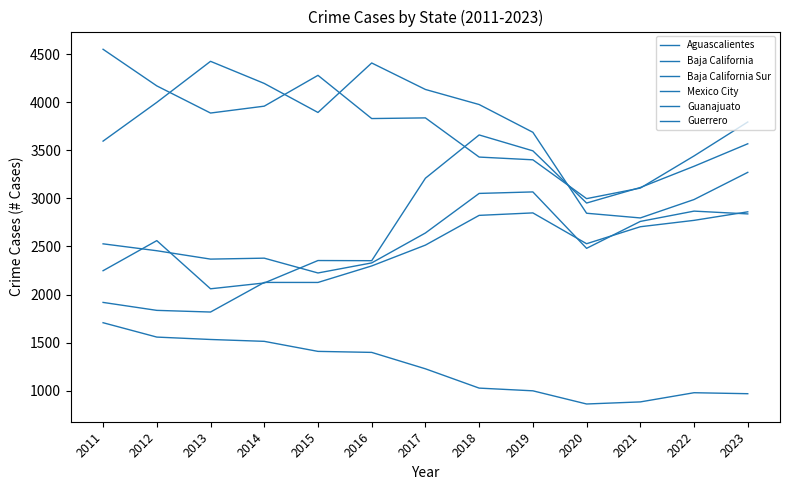

Reading right to left, what are all the values shown in this chart?

Aguascalientes: 3567.8	3333.9	3113.0	2951.5	3494.4	3659.7	3209.6	2351.8	2353.5	2120.1	2059.5	2560.4	2247.6
Baja California: 3794.3	3441.4	3107.0	2997.3	3401.1	3429.6	3837.1	3830.2	4279.7	3959.1	3887.6	4170.1	4550.7
Baja California Sur: 3270.5	2987.8	2796.5	2845.3	3687.3	3976.1	4132.8	4408.3	3893.6	4195.5	4425.5	3998.6	3595.5
Mexico City: 2838.4	2867.4	2760.2	2480.3	3067.1	3051.5	2640.0	2328.7	2224.0	2378.1	2368.2	2455.4	2527.1
Guanajuato: 2860.0	2771.3	2704.9	2528.3	2848.8	2823.2	2513.8	2297.2	2125.5	2125.8	1817.7	1835.1	1917.8
Guerrero: 968.2	978.5	883.0	861.2	998.3	1026.5	1227.3	1398.0	1408.4	1512.8	1532.3	1557.2	1706.6